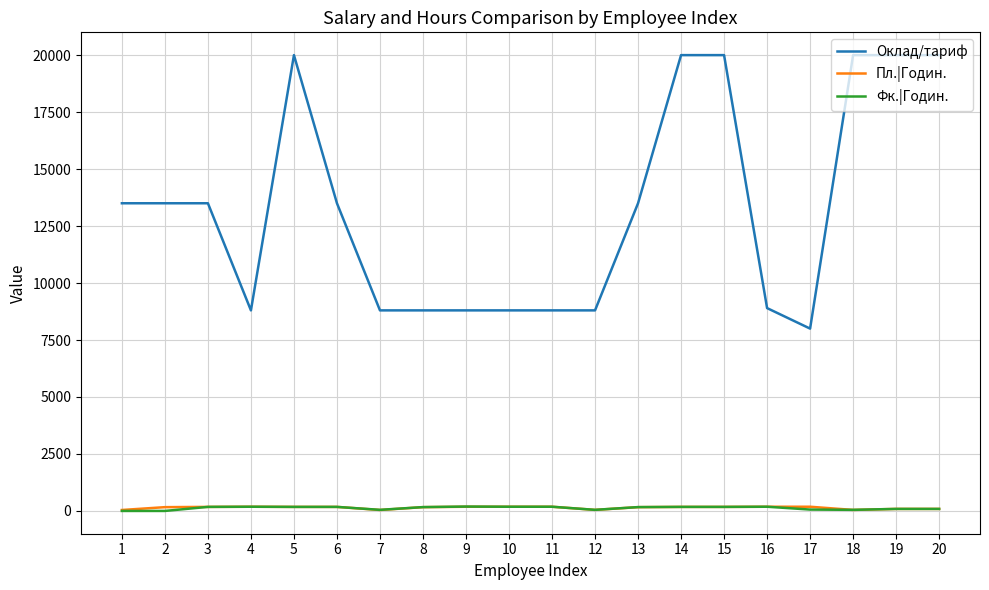

True or false: Оклад/тариф and Пл.|Годин. intersect in this chart.

False